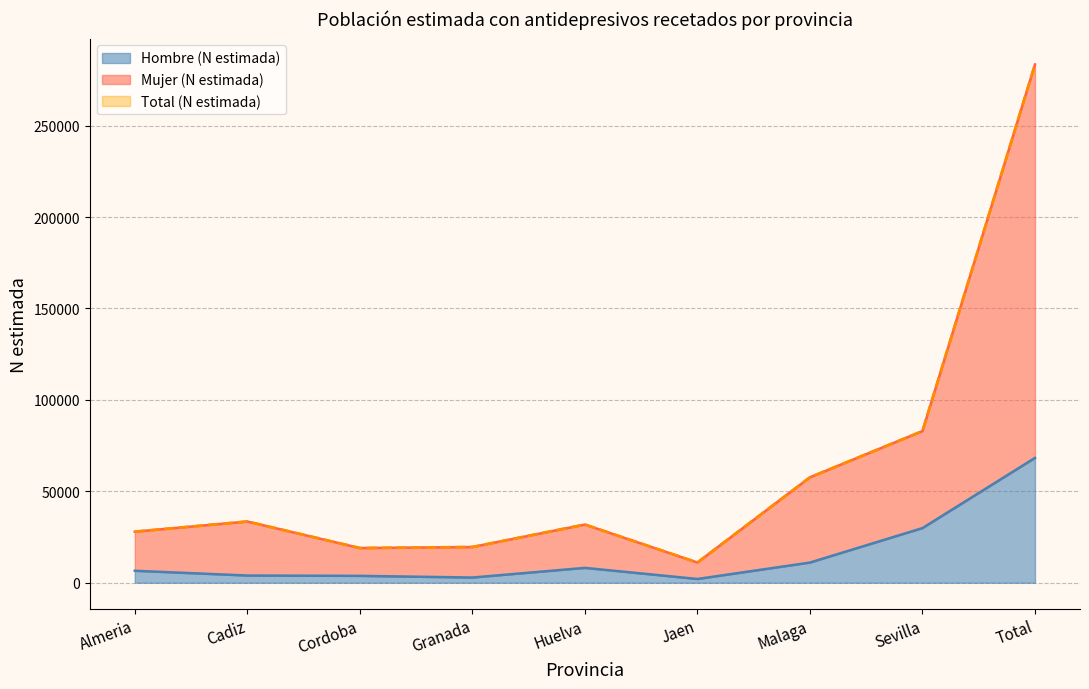

What position from the left is Cordoba?

3